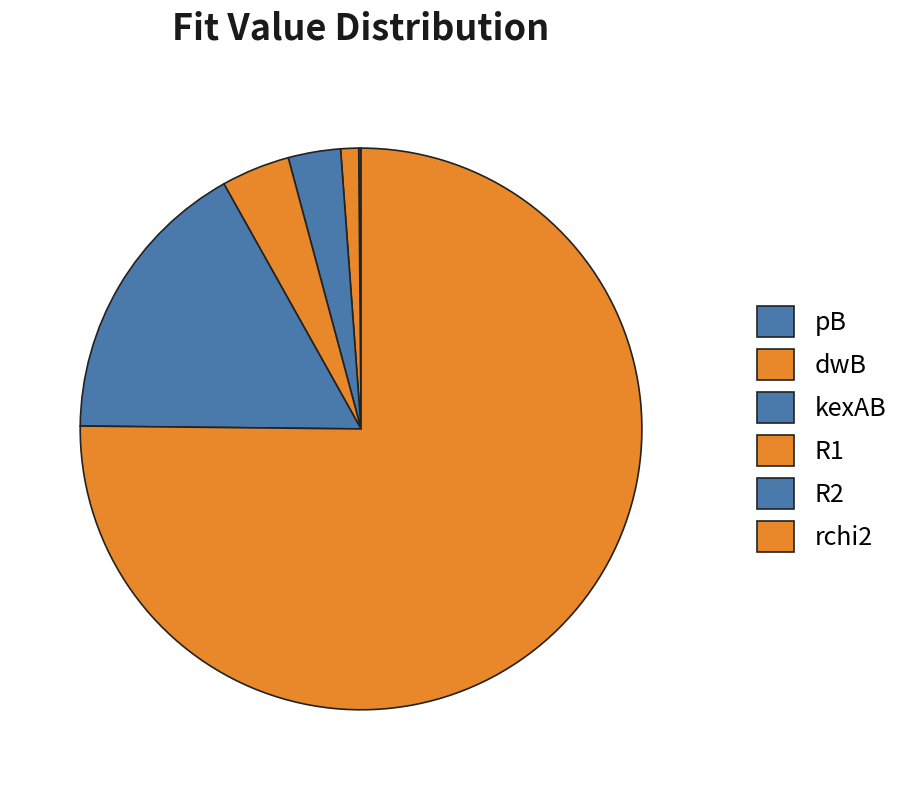

Which has a higher value, R1 or kexAB?

R1